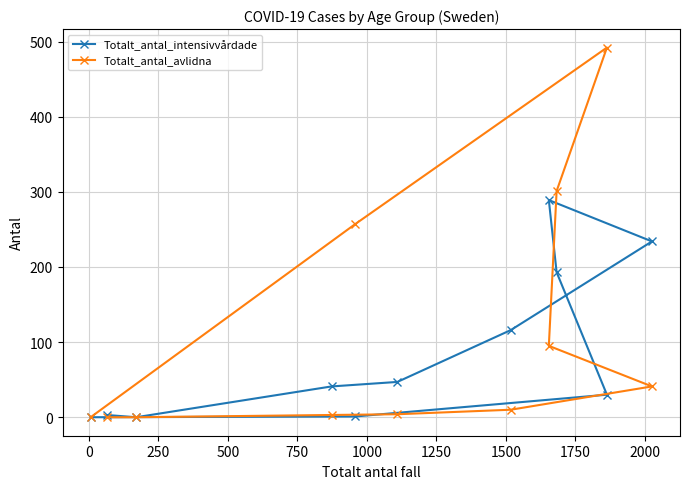

What is the value of the Totalt_antal_avlidna point at the 6th from the left?

4